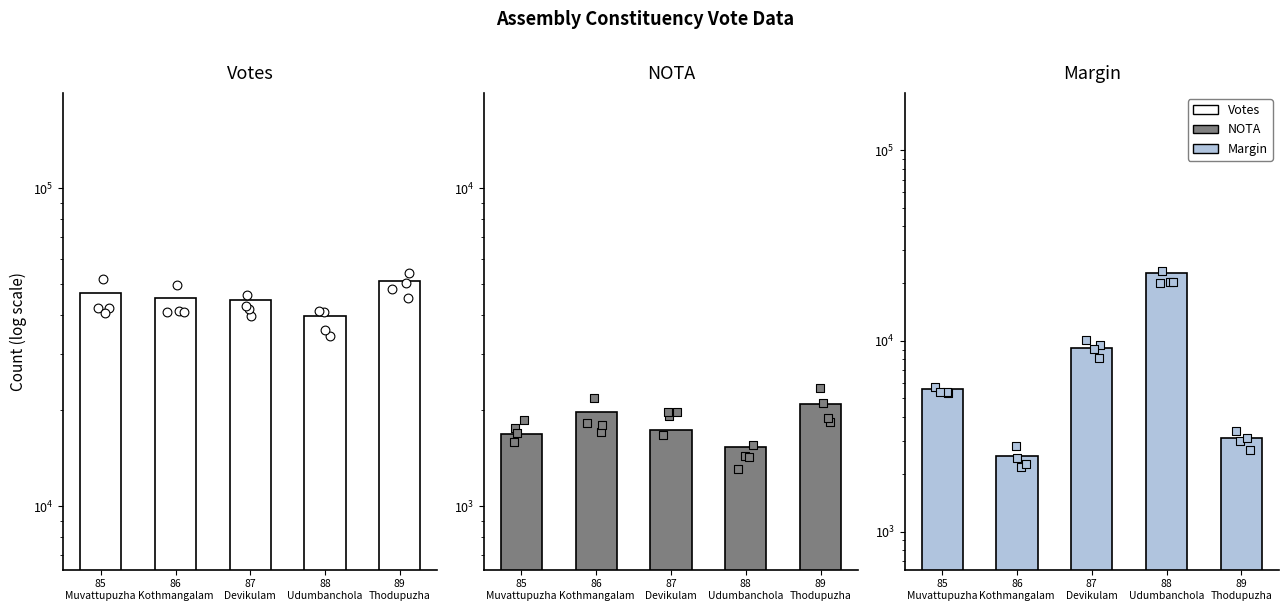

Which series has the widest spread of Y values?

Margin